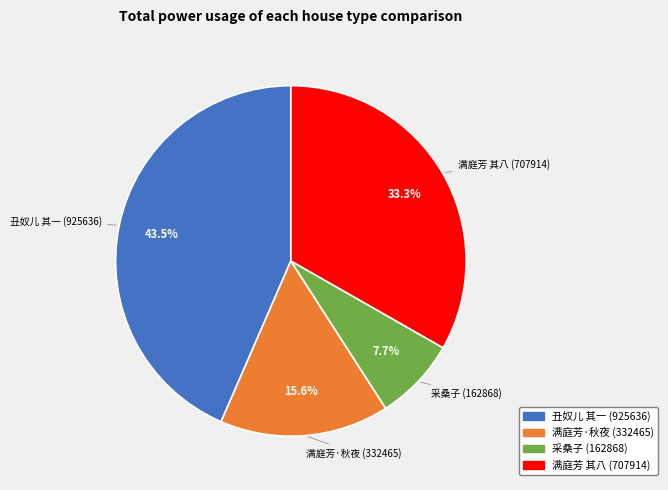

Is there any slice that represents more than half of the pie?

No